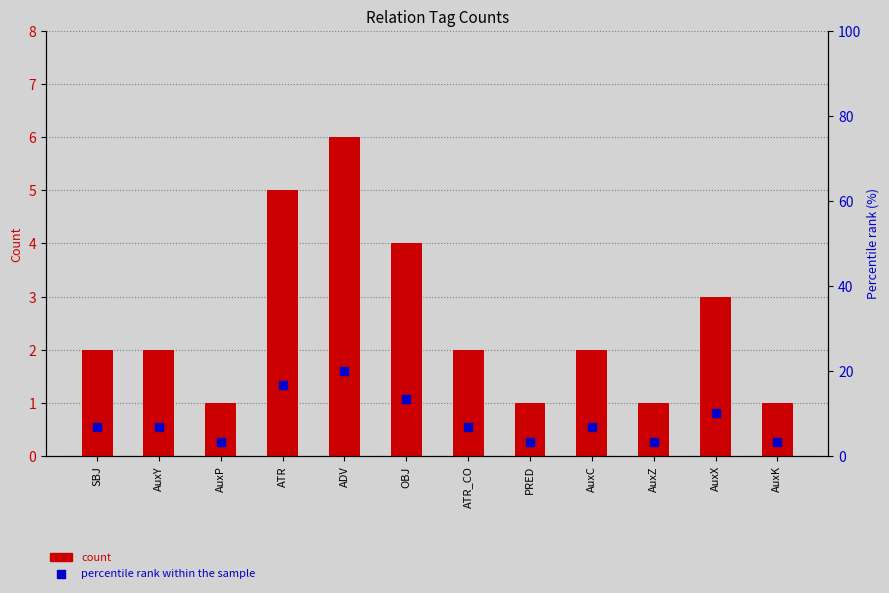

Which series reaches the minimum Y coordinate?

count